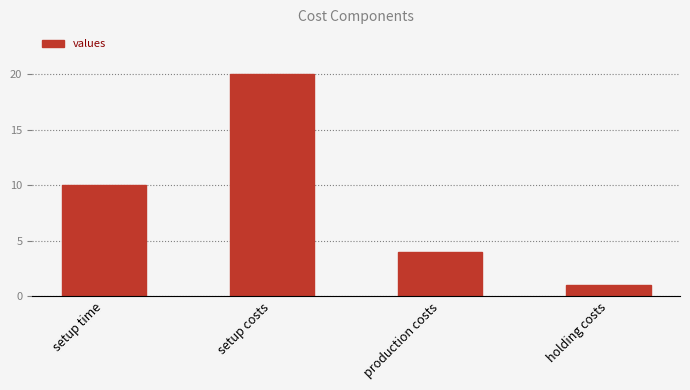

Does the chart contain stacked bars?

No